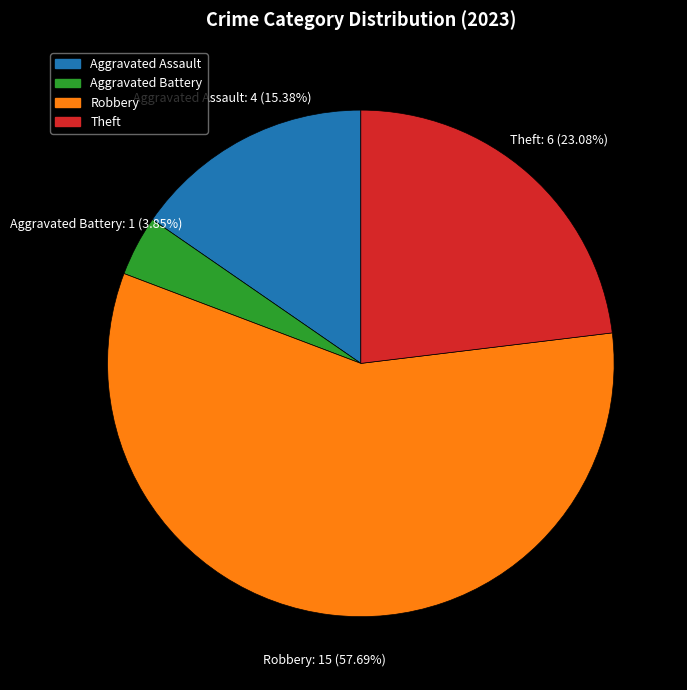

How many slices are in this pie chart?

4